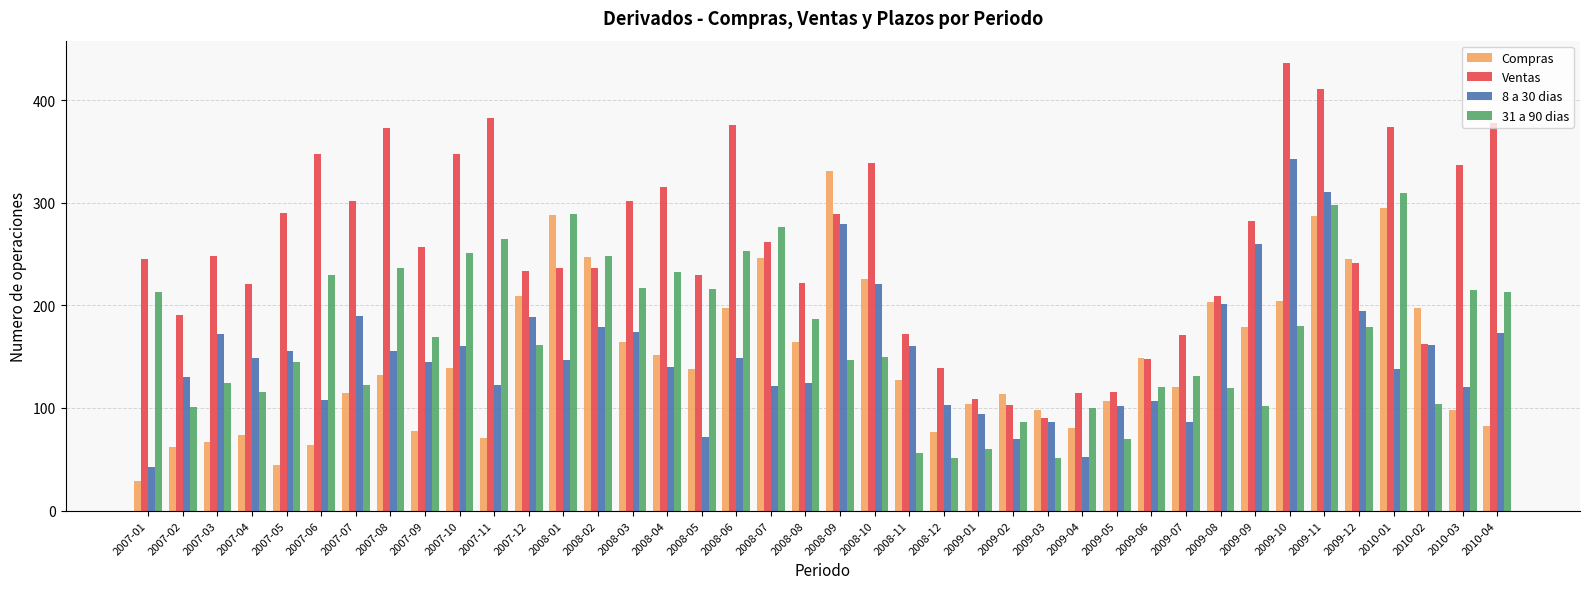

How many series are shown in this chart?

4